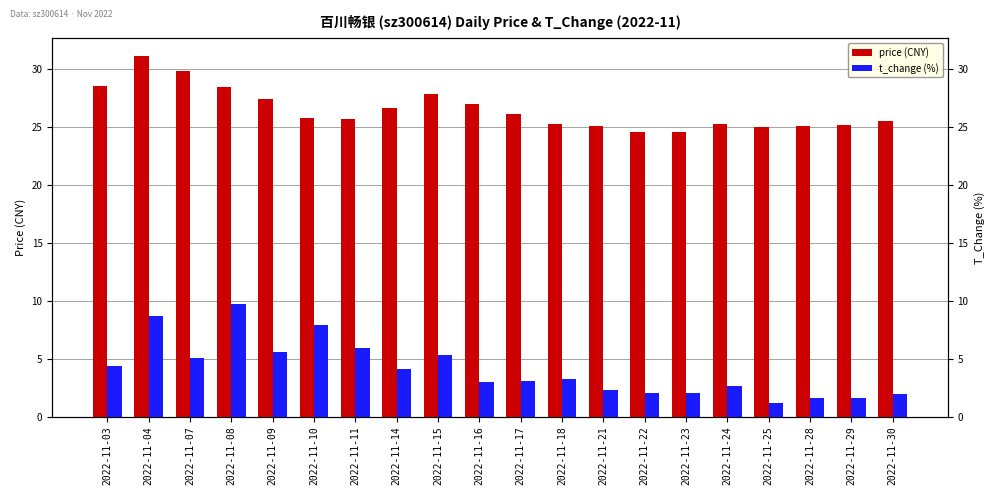

Which category has the highest value in the t_change (%) series?

2022-11-08